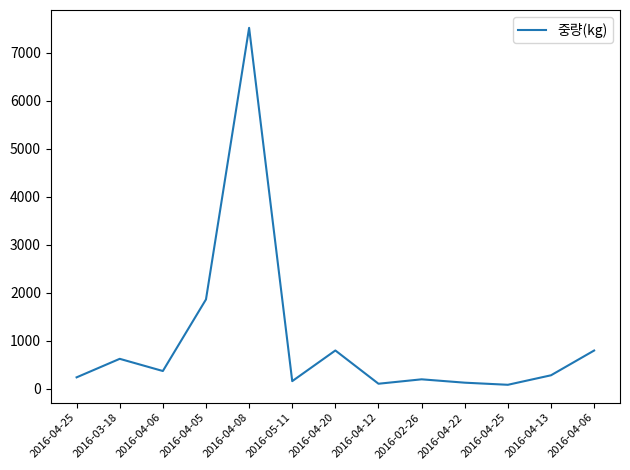

Between 2016-04-12 and 2016-04-06, which is larger?

2016-04-06